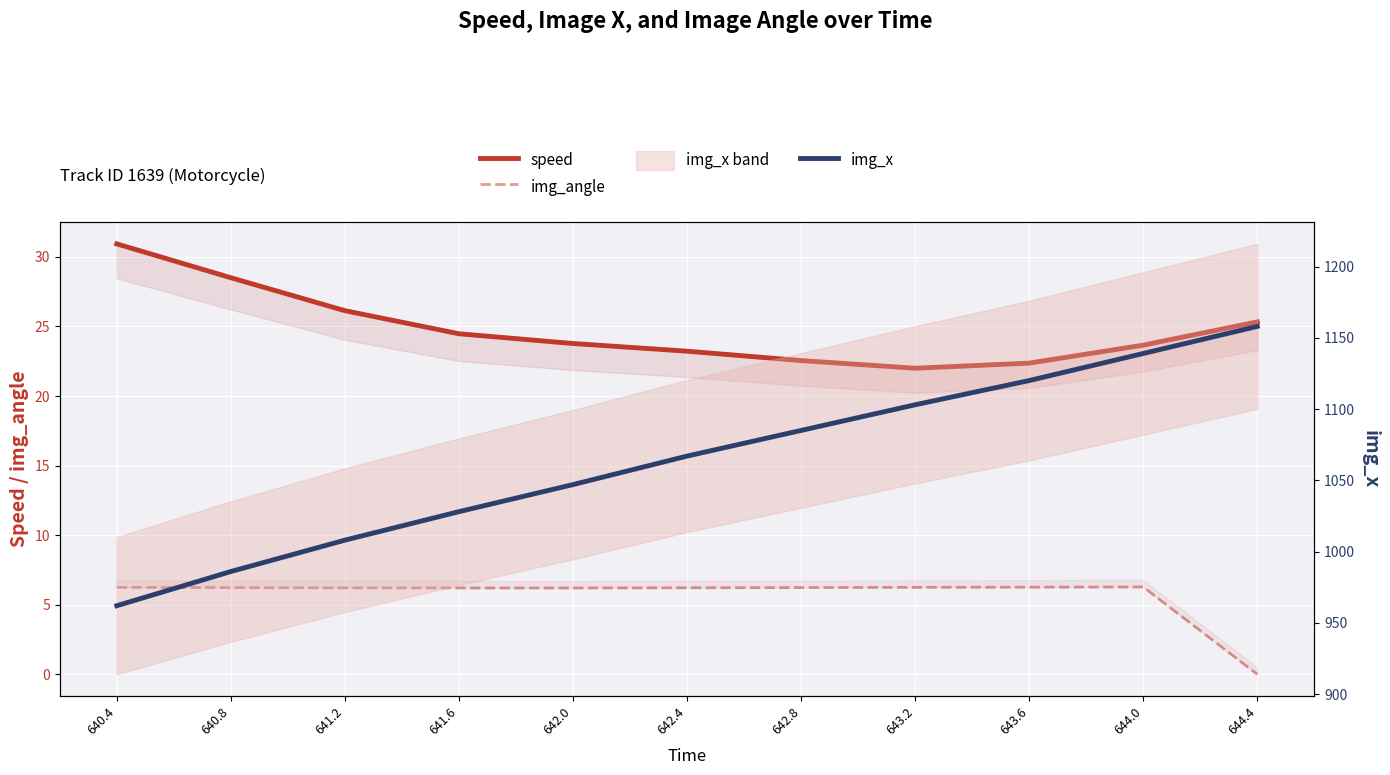

What is the difference between the highest and lowest values at 643.6?

1113.7